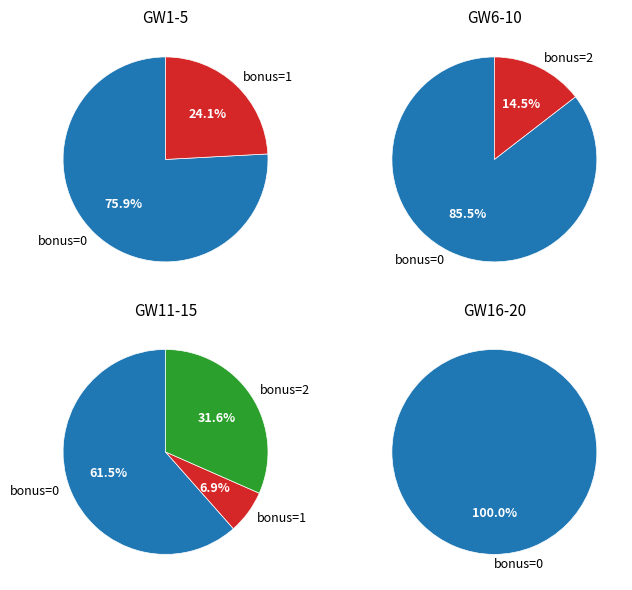

Is the sum of 0 bonus and 1 bonus greater than half?

Yes